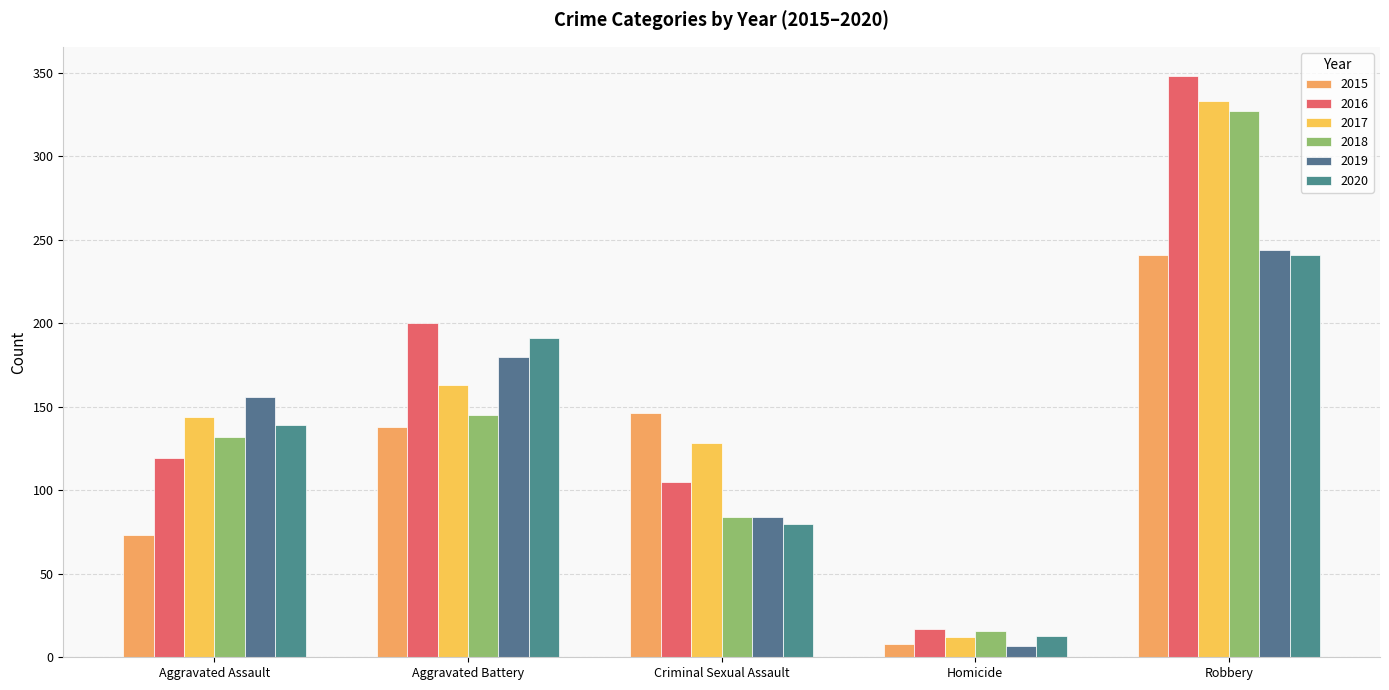

True or false: 2016 has a value of 17 at Homicide.

True